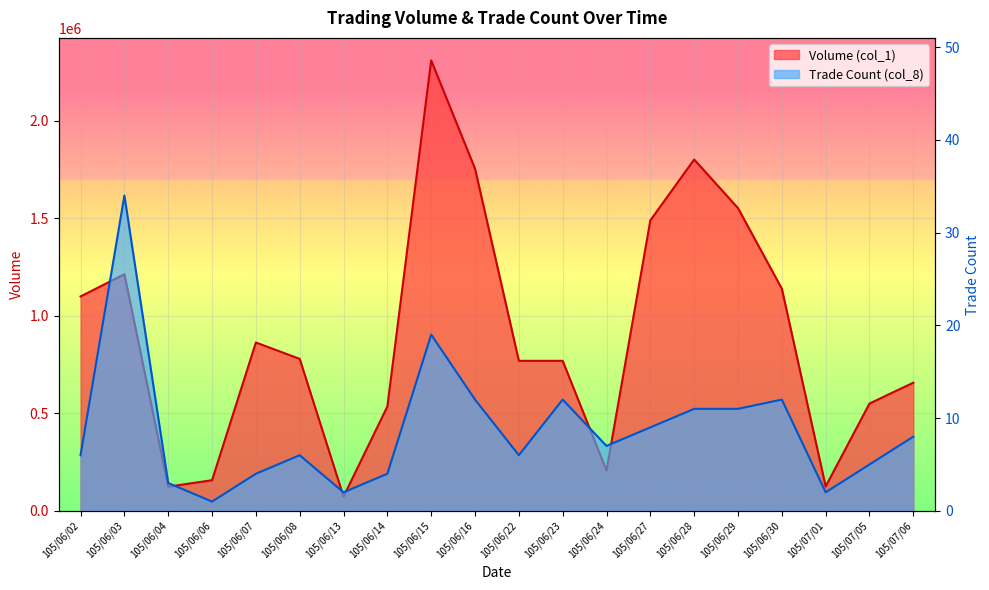

The Volume (col_1) series shows 2642219 at 105/06/28. True or false?

False